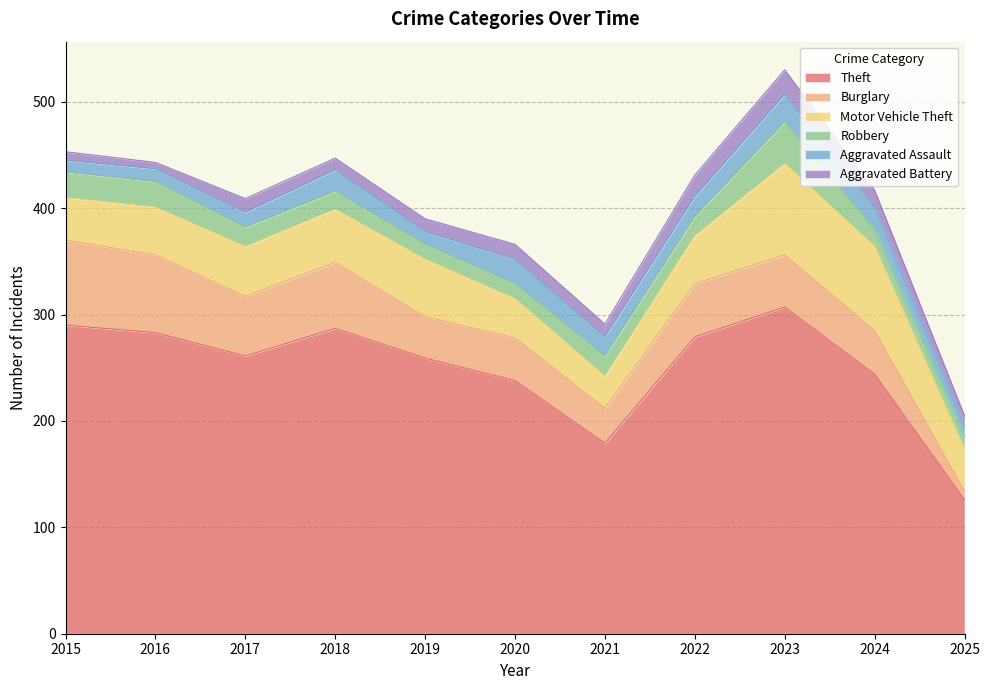

The value of Burglary at 2025 is 8. True or false?

True